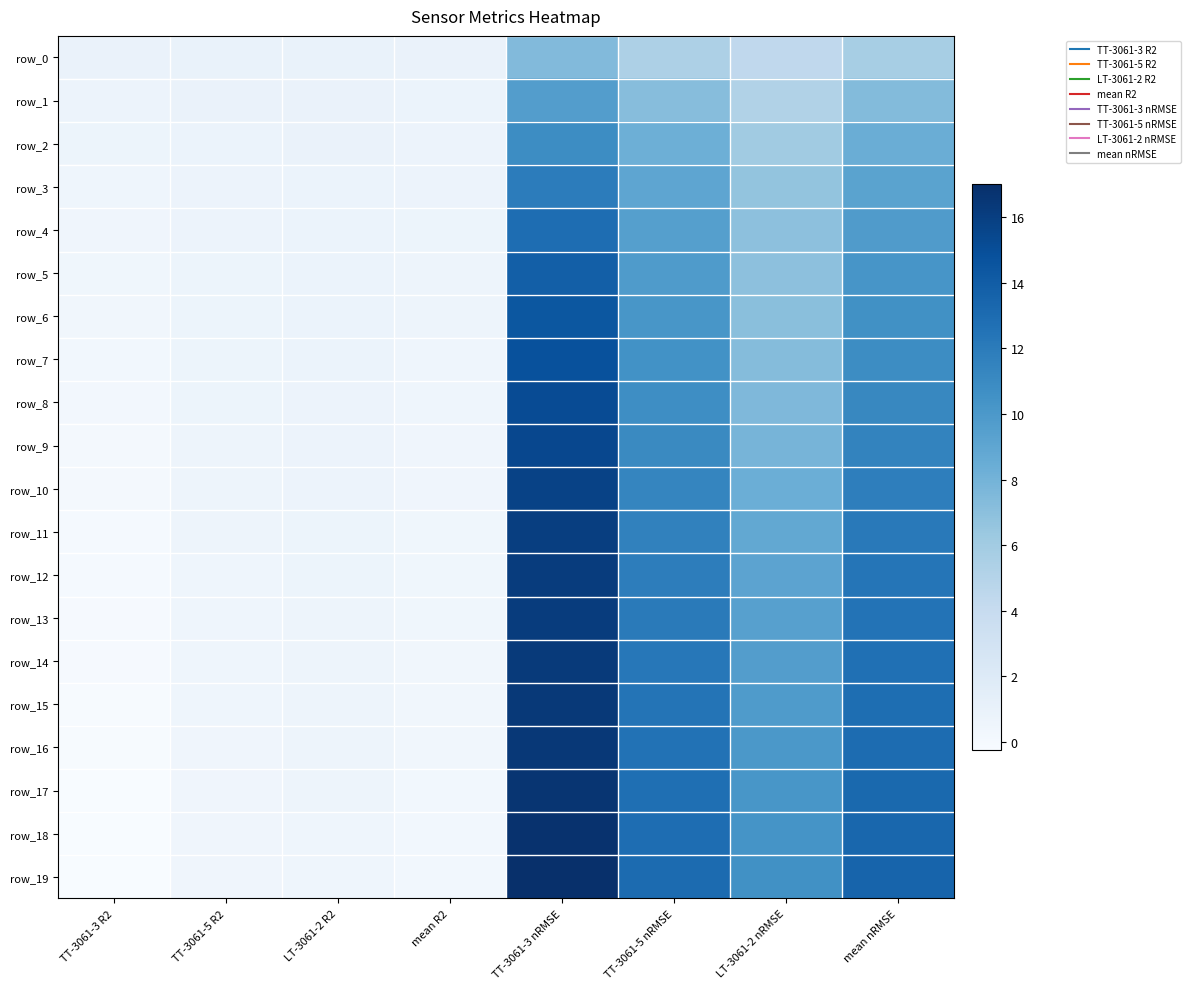

Rank the categories by row_1 value from highest to lowest.

TT-3061-3 nRMSE, mean nRMSE, TT-3061-5 nRMSE, LT-3061-2 nRMSE, LT-3061-2 R2, TT-3061-5 R2, mean R2, TT-3061-3 R2